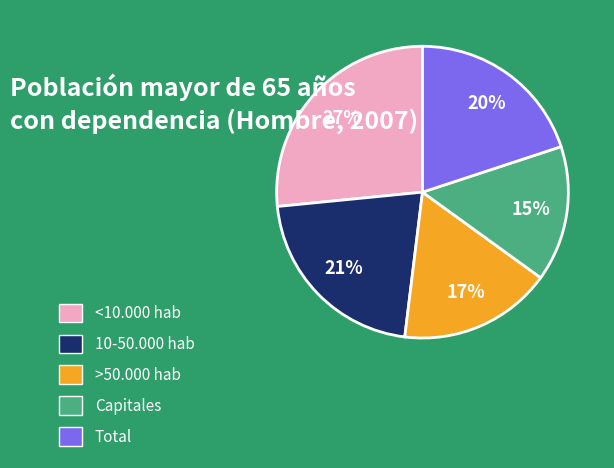

To the nearest percent, what portion does >50.000 hab represent?

17%